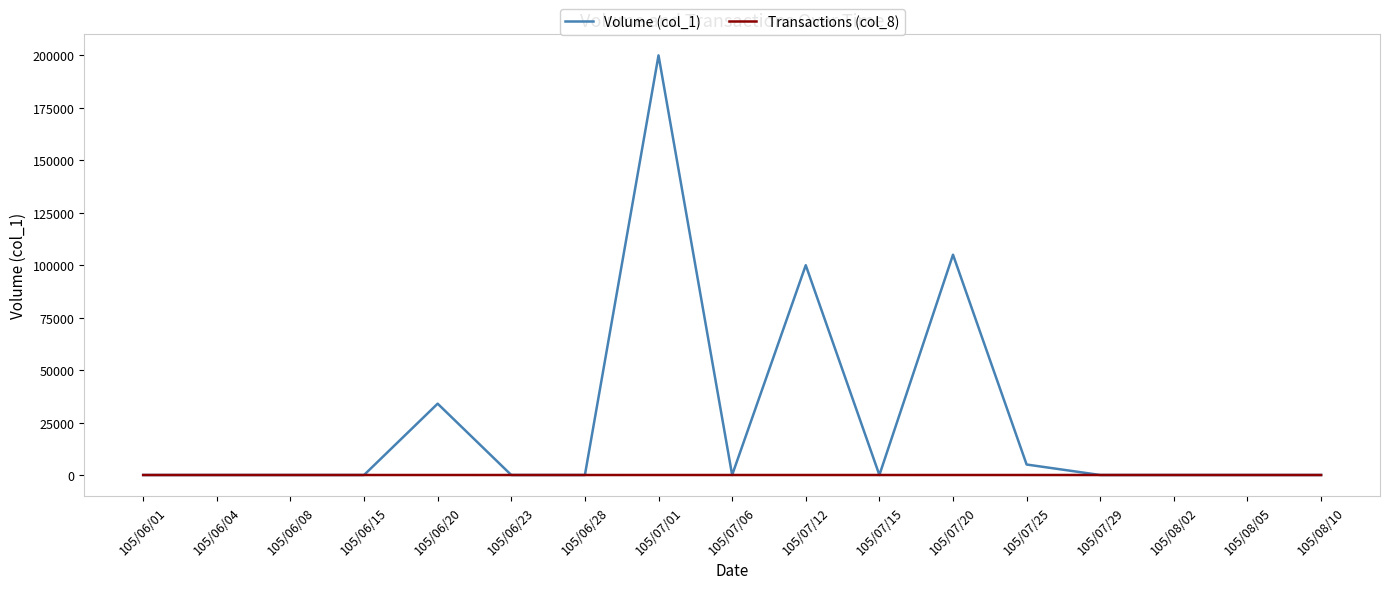

How many distinct data groups are displayed?

2